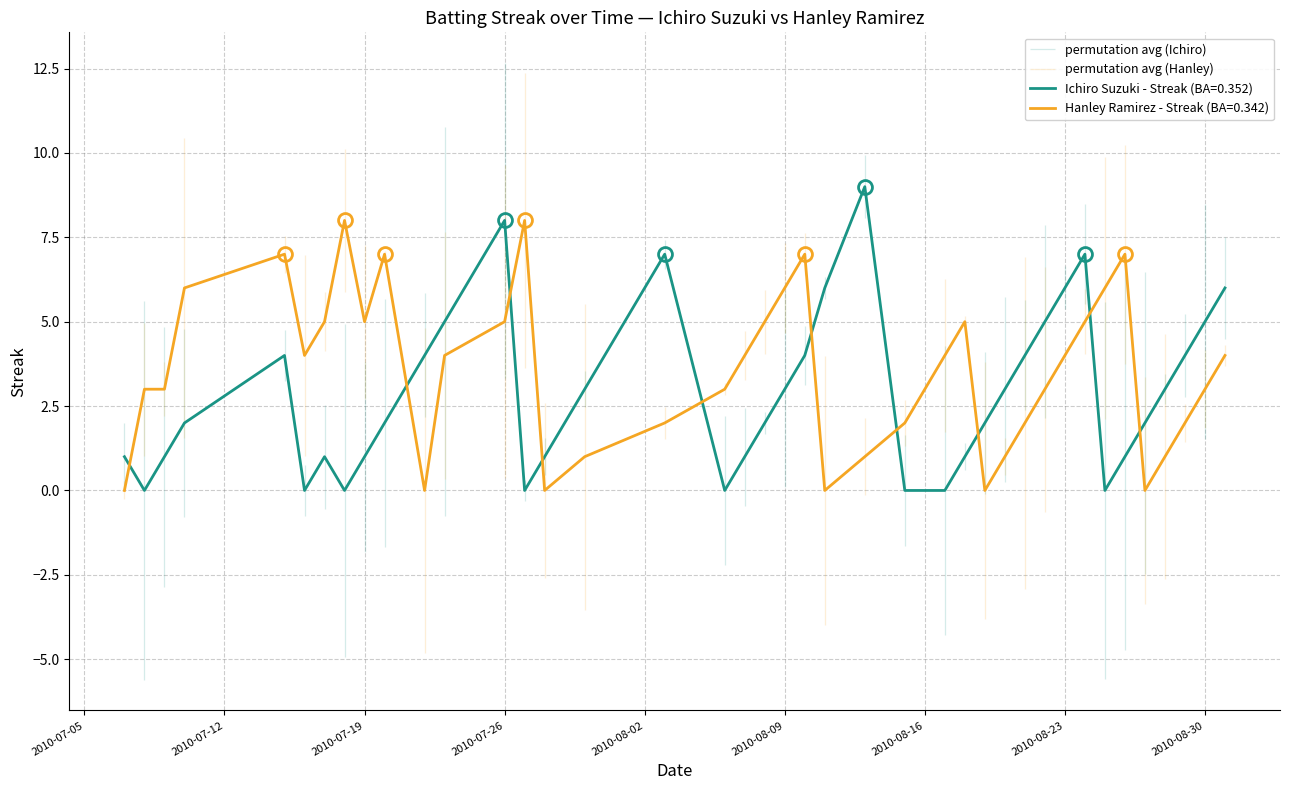

True or false: Ichiro Suzuki - Streak has a value of 3 at 2010-08-28.

True